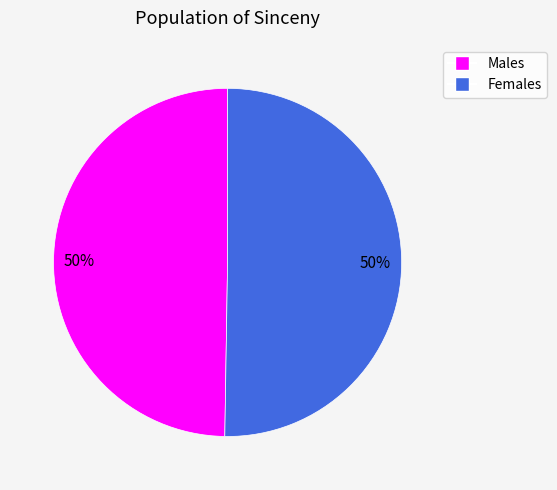

To the nearest percent, what is the average slice percentage?

50%